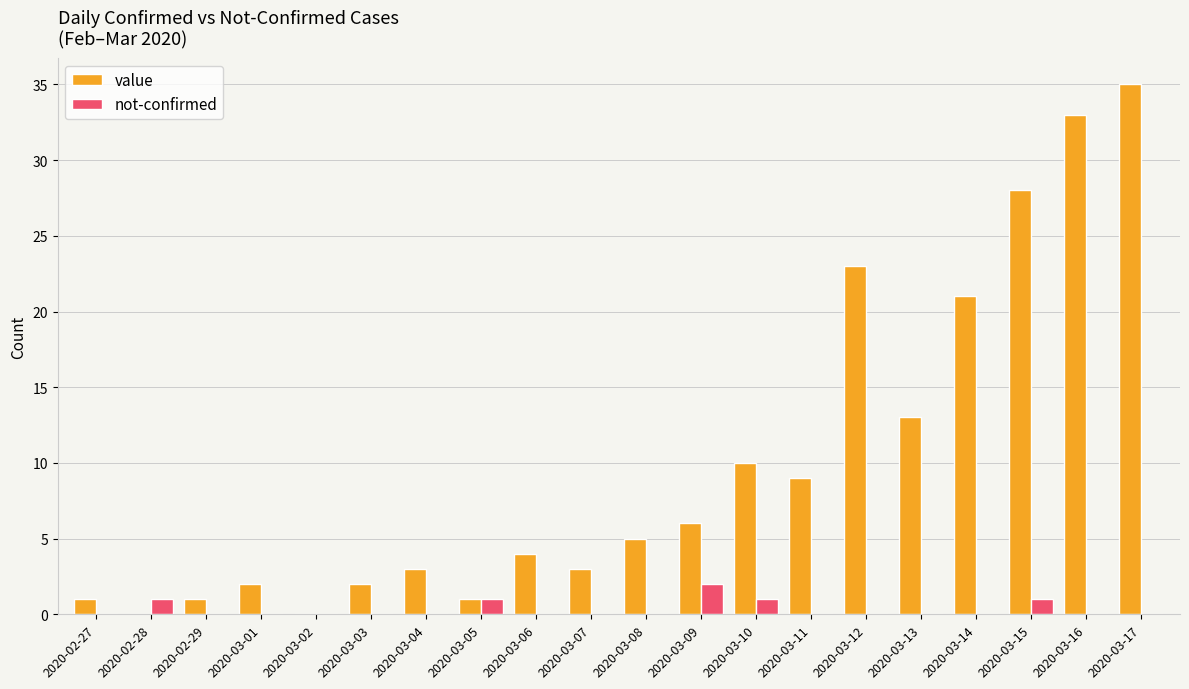

What value does the not-confirmed series have at 2020-03-15?

1